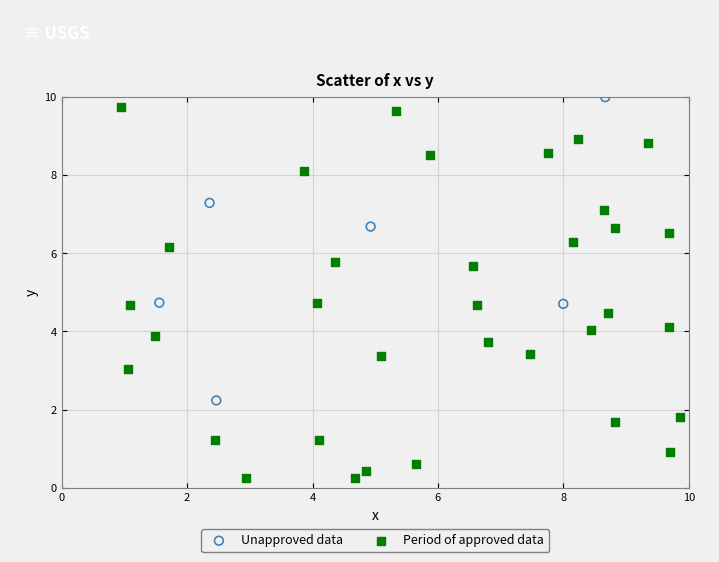

Which series reaches the minimum Y coordinate?

Period of approved data